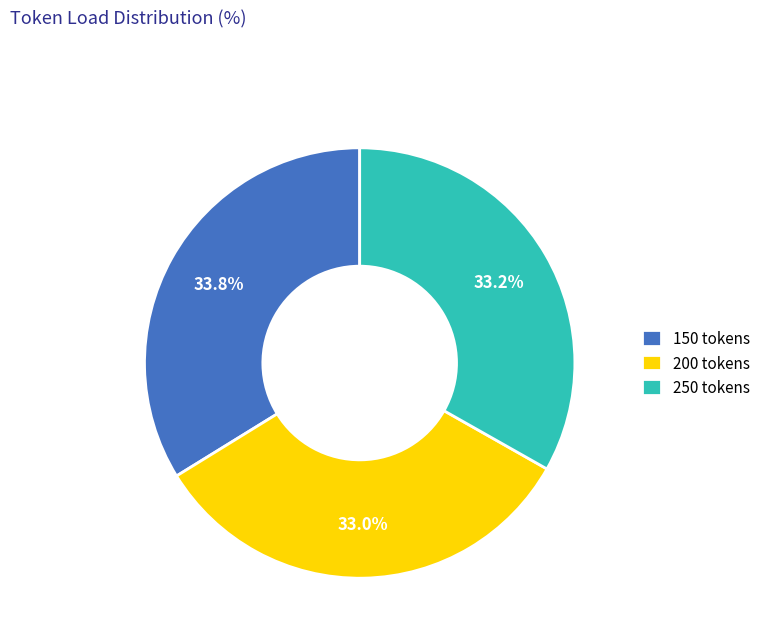

Approximately how many times larger is the value at 250 tokens compared to 150 tokens?

1.0